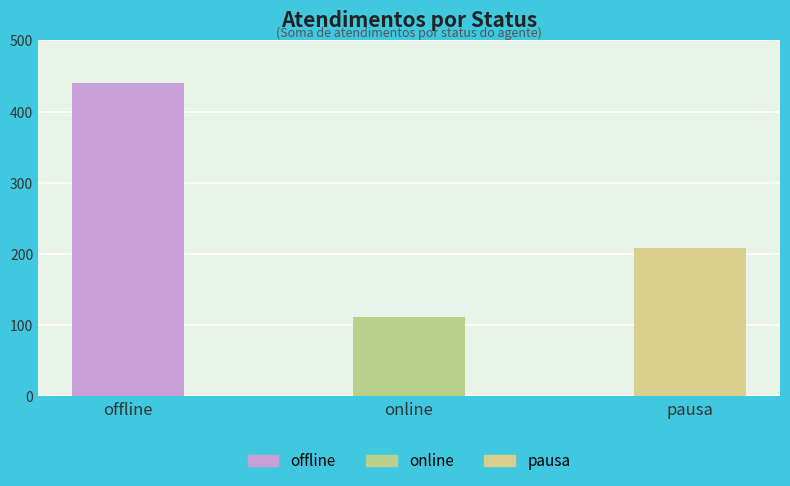

At which category does the chart reach its peak across all series?

offline